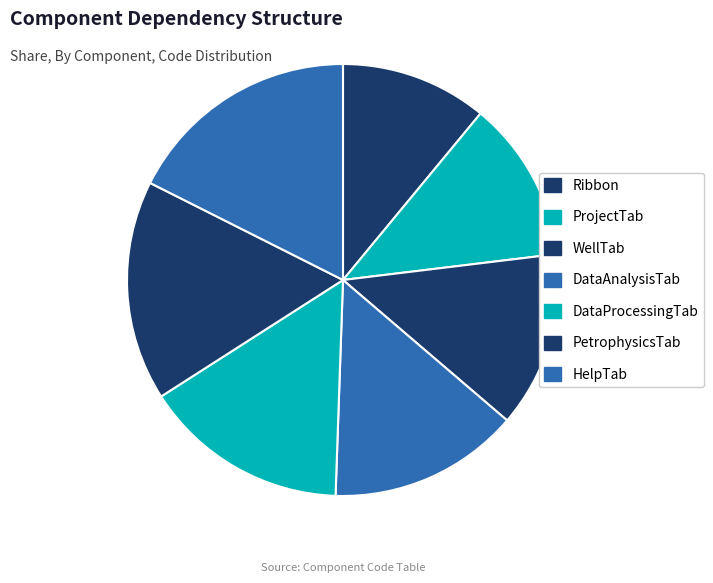

Count the number of slices in the pie.

7